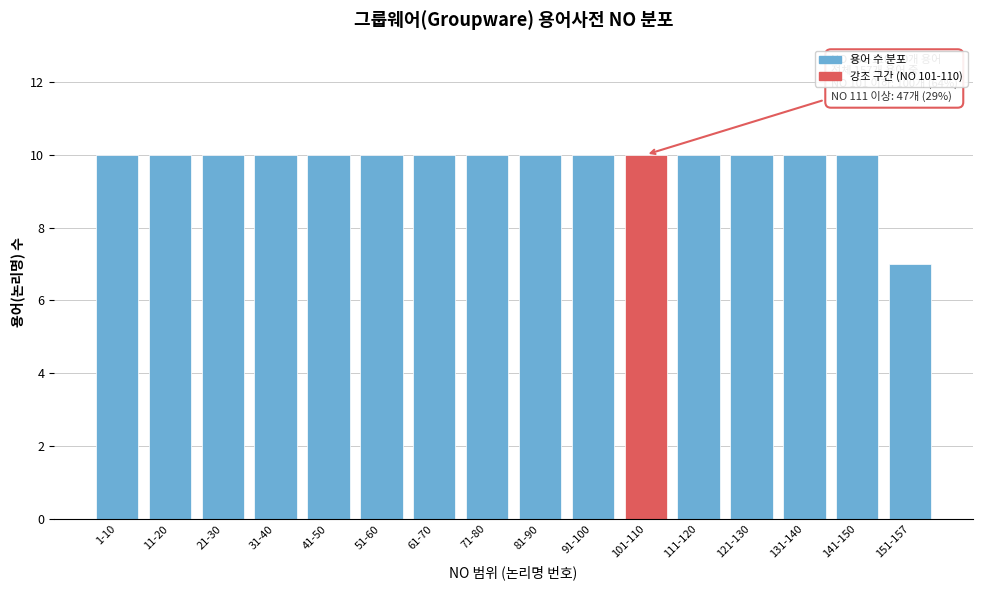

Reading left to right, what are all the values shown in this chart?

1-10=10	11-20=10	21-30=10	31-40=10	41-50=10	51-60=10	61-70=10	71-80=10	81-90=10	91-100=10	101-110=10	111-120=10	121-130=10	131-140=10	141-150=10	151-157=7